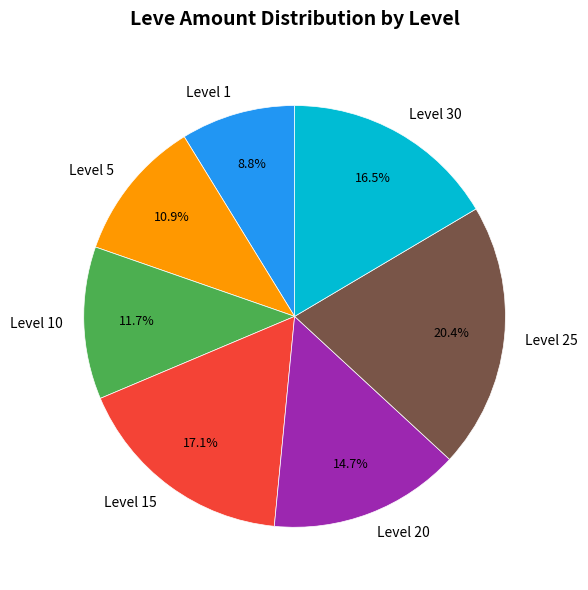

Does Level 10 represent more than half of the total?

No